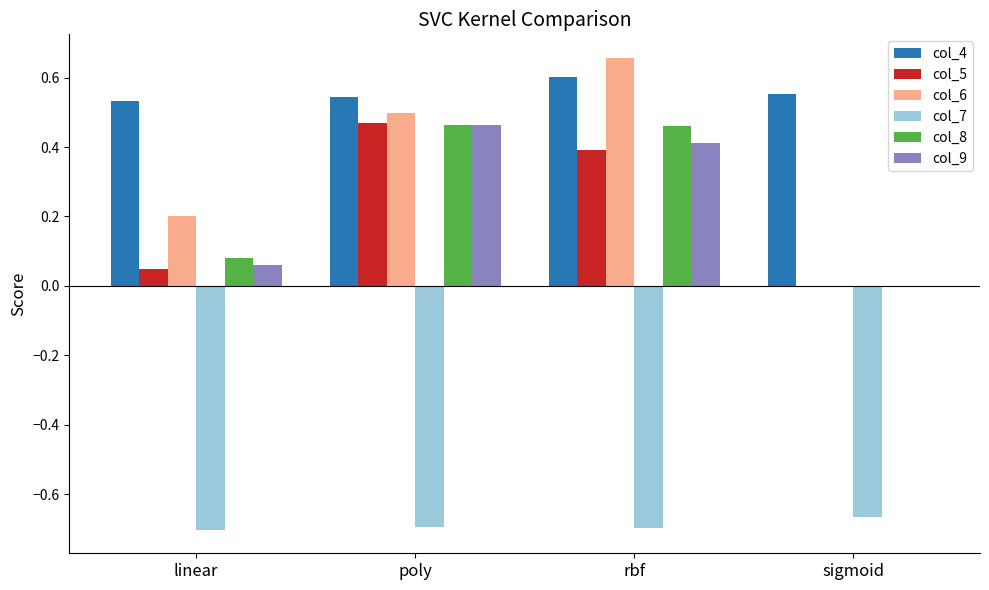

Which category has the highest value across all series?

rbf